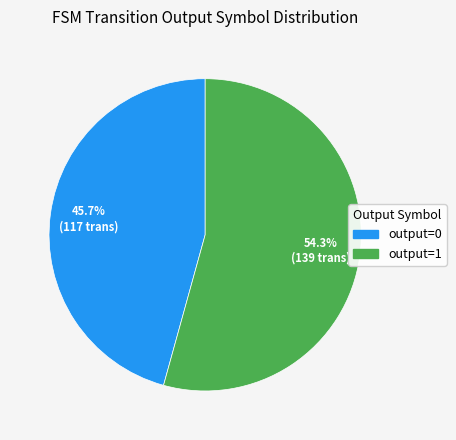

Is there a majority slice in this chart?

Yes